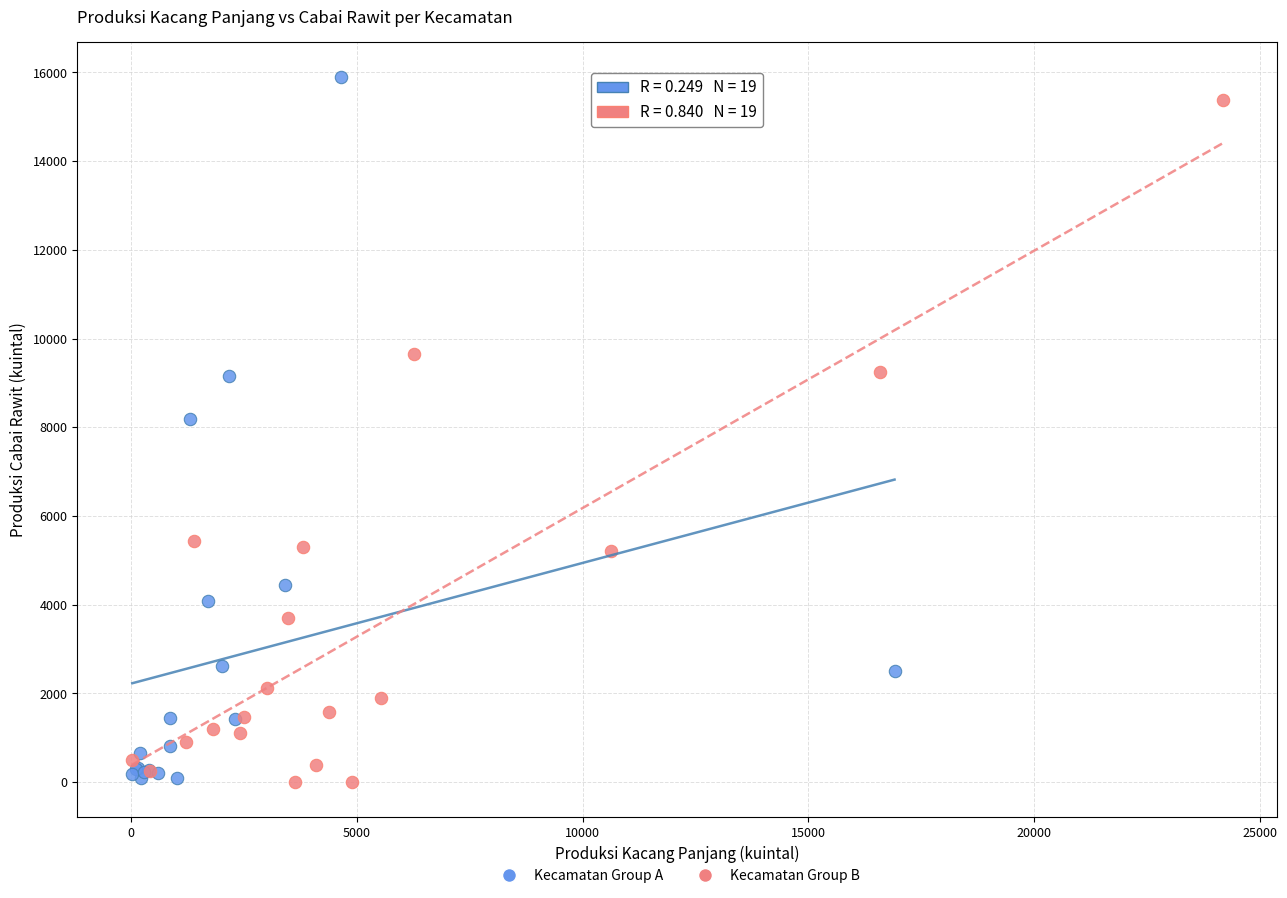

Which series contains the highest Y value?

Kecamatan Group A